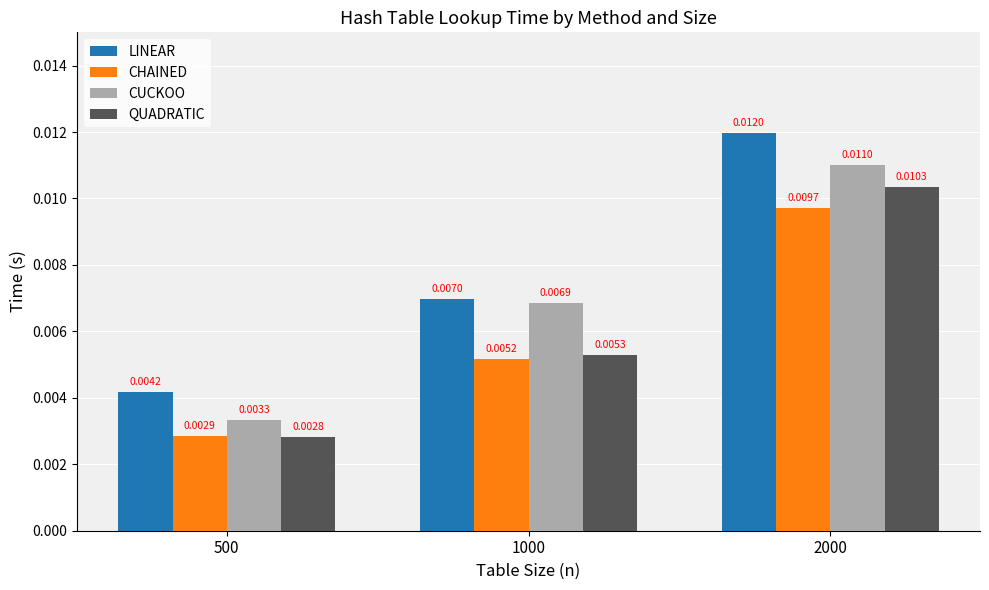

At how many categories does at least one series exceed 0?

3